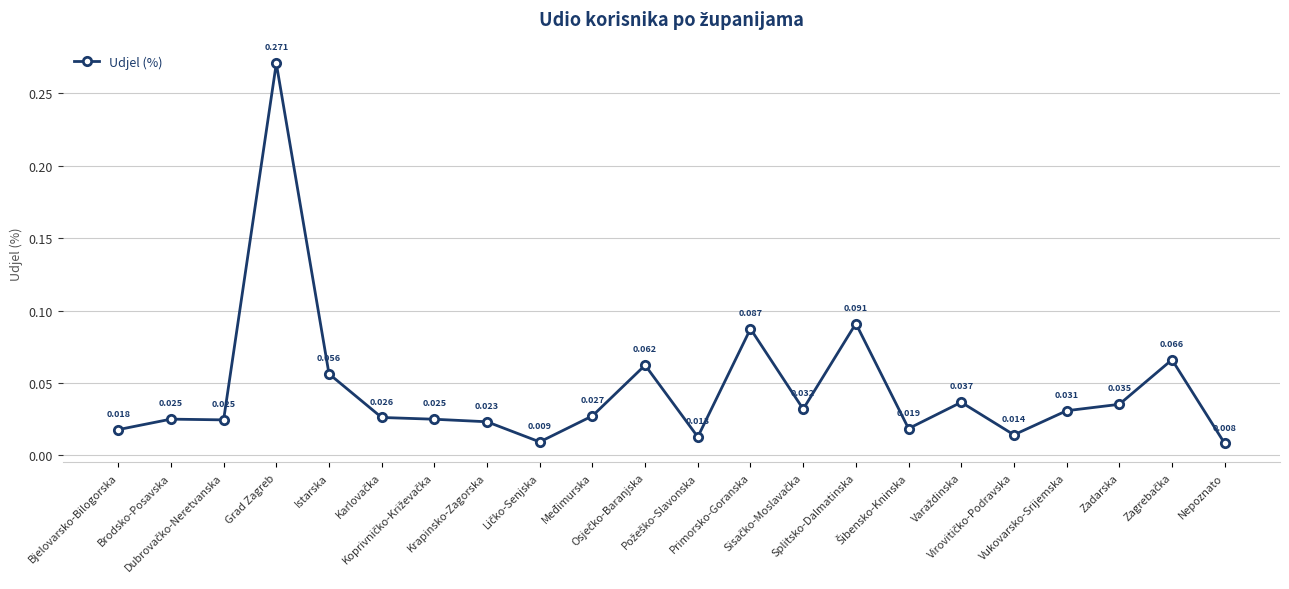

How many lines are shown in the chart?

1